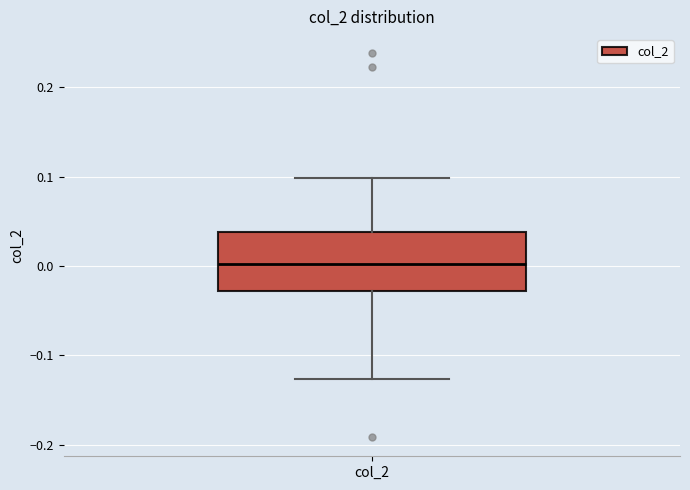

Transcribe this box plot: give where the median line is, the range the box spans, and where the two whiskers end, as read against the y-axis. The values are not printed on the chart, so give them approximately, as read against the axis.

median 0.00, box -0.03 to 0.04, whiskers -0.13 to 0.10